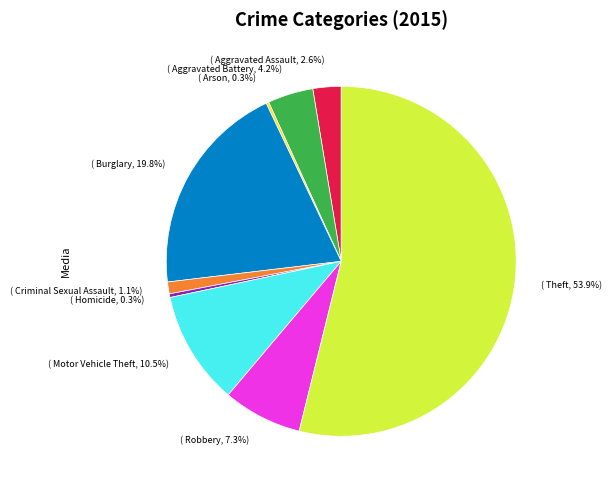

Does any single category account for the majority?

Yes